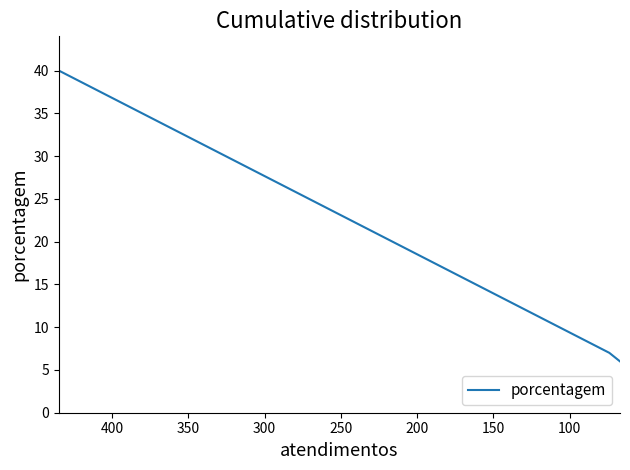

True or false: the data shows 11 at 100.

False